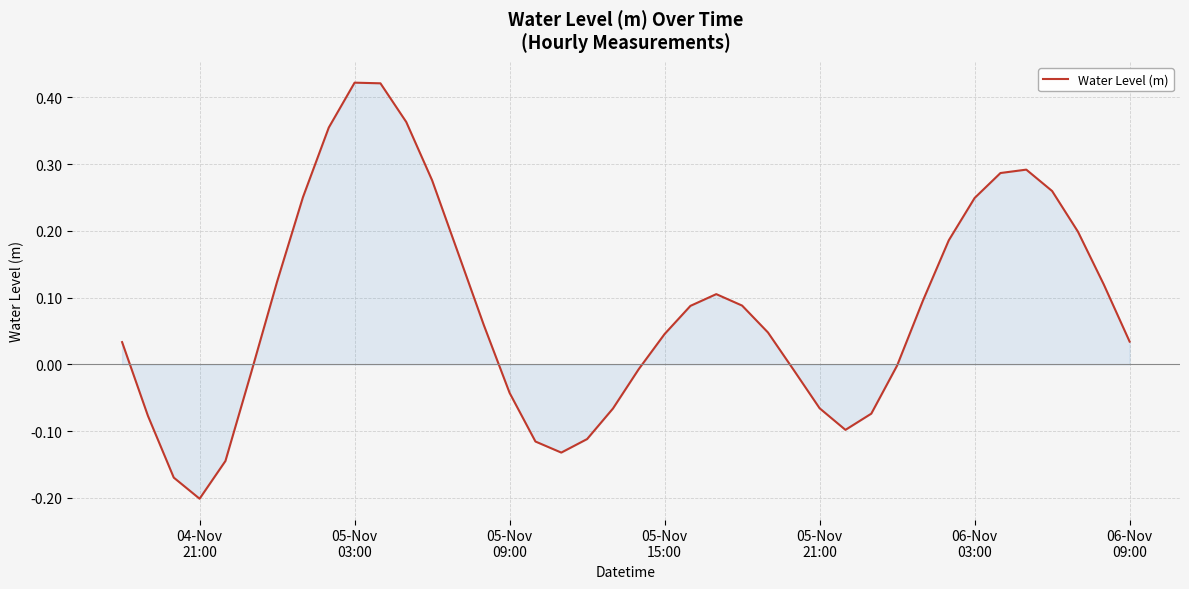

Does the chart display data point markers on the line(s)?

No